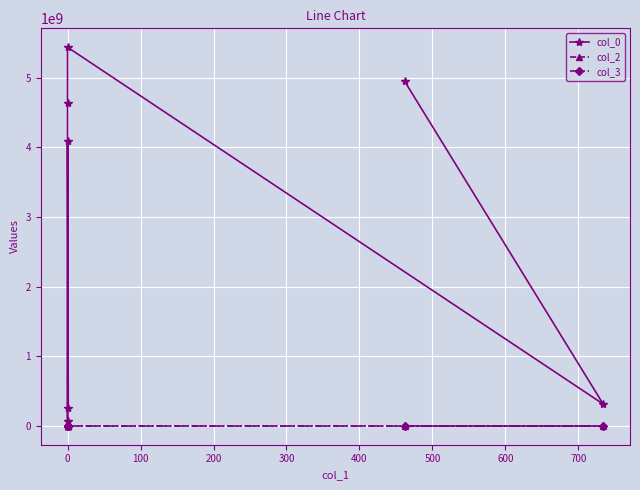

True or false: col_0 and col_2 intersect in this chart.

False